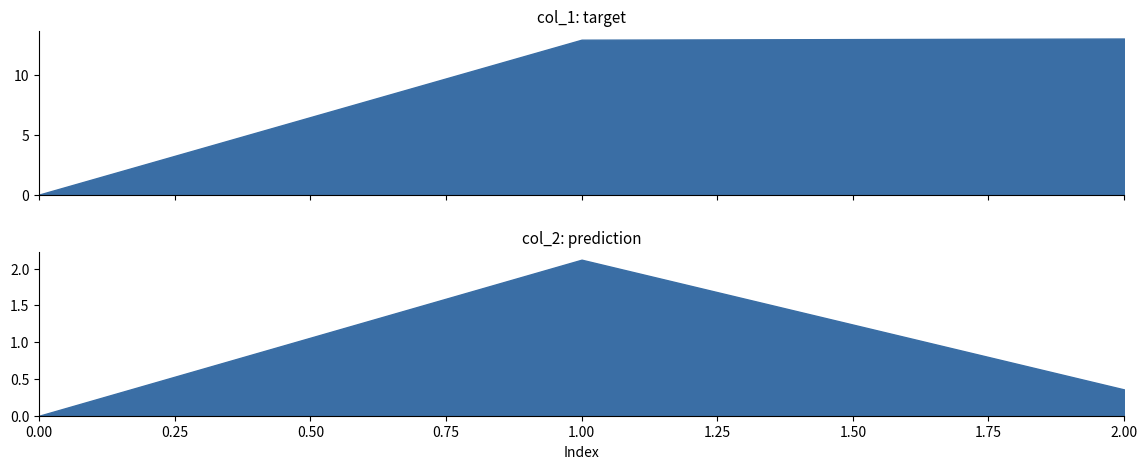

What is the greatest value displayed?

13.0